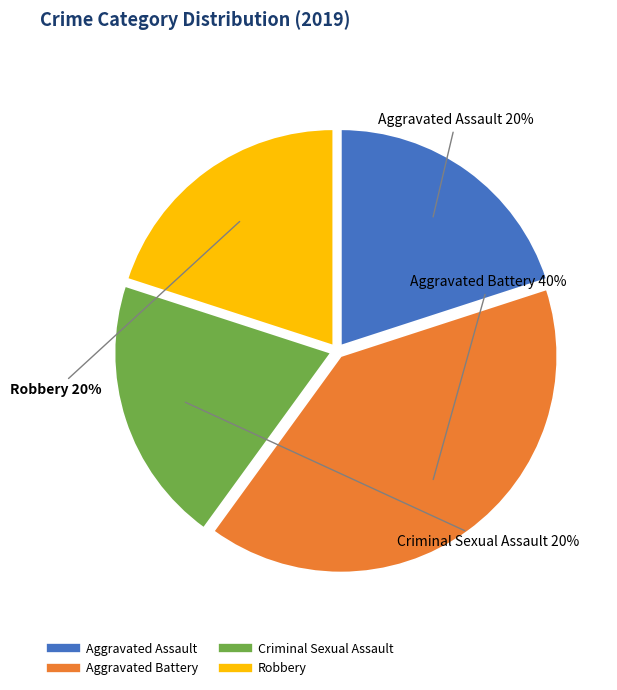

Which slice is the largest?

Aggravated Battery